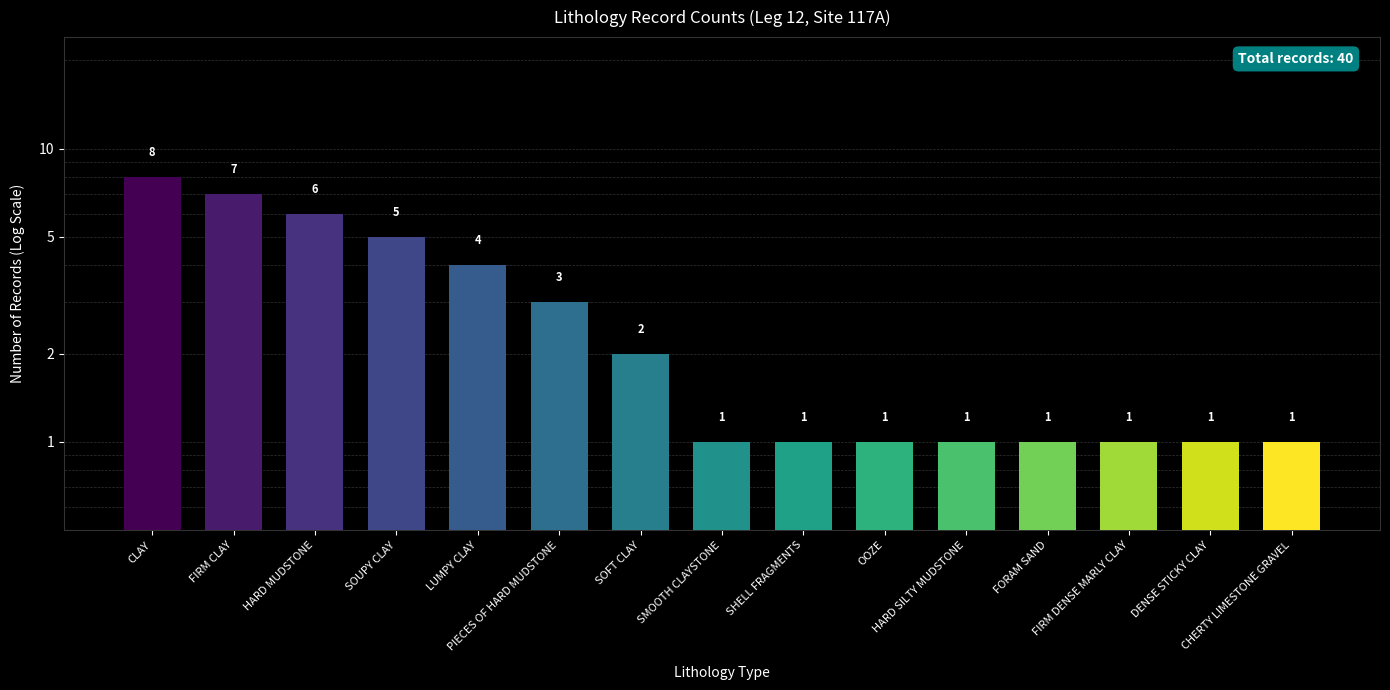

How many values exceed 1?

7